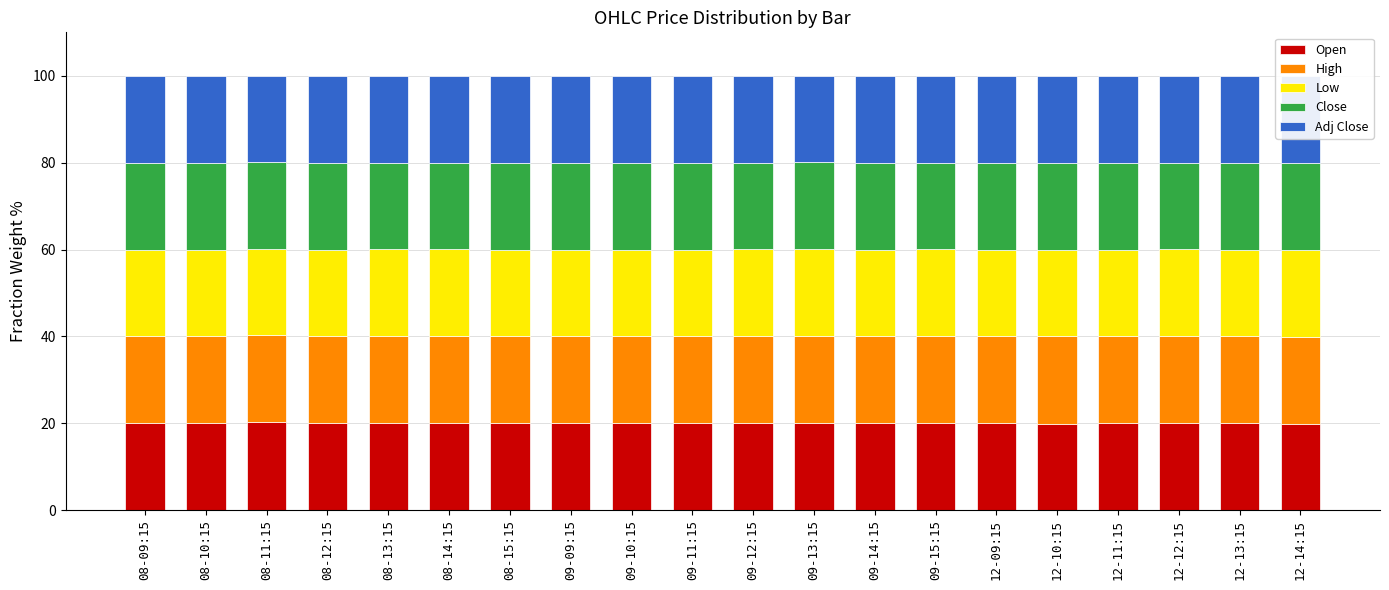

What position from the left is 12-09:15?

15